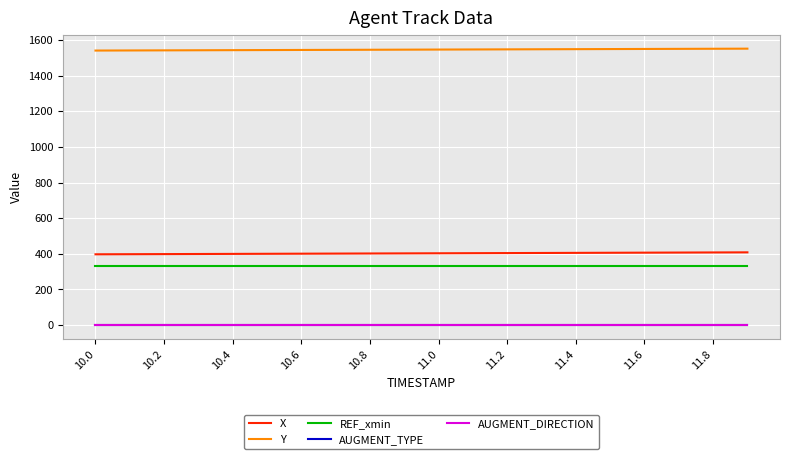

Does the chart have visible grid lines?

Yes